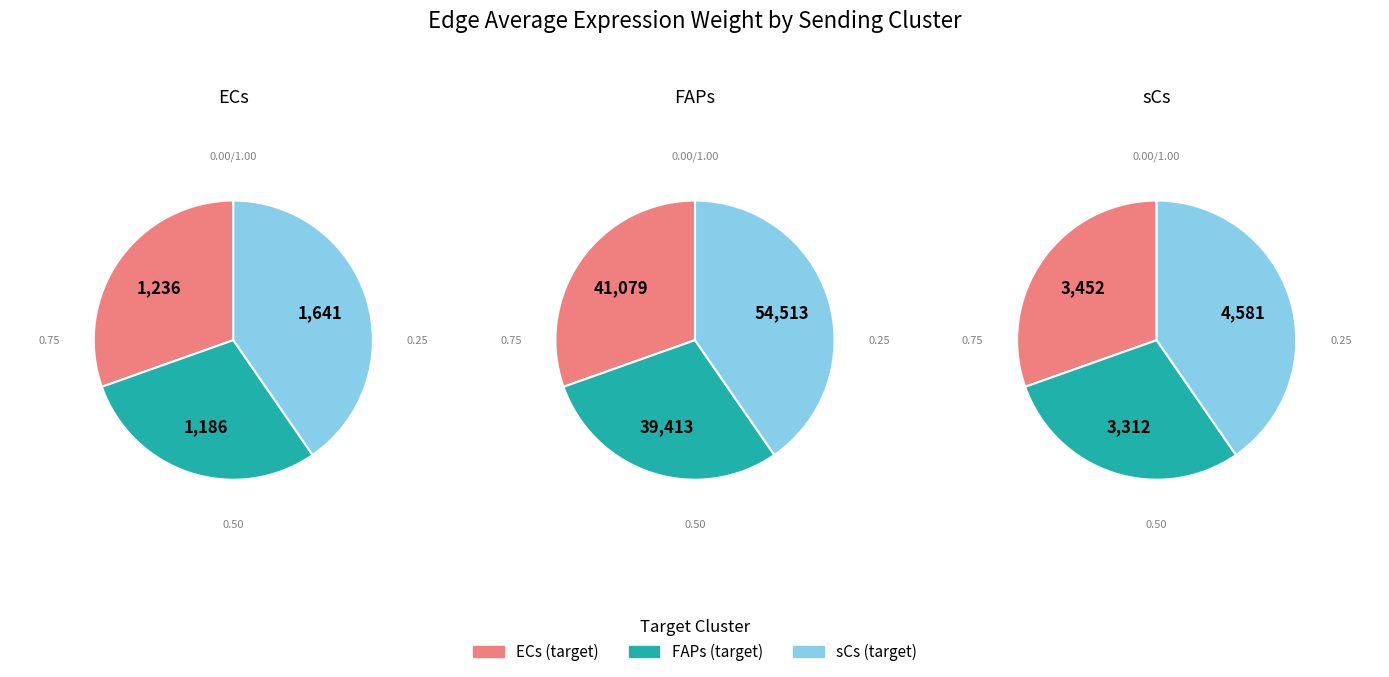

Combined, do sCs and FAPs account for over 50%?

Yes